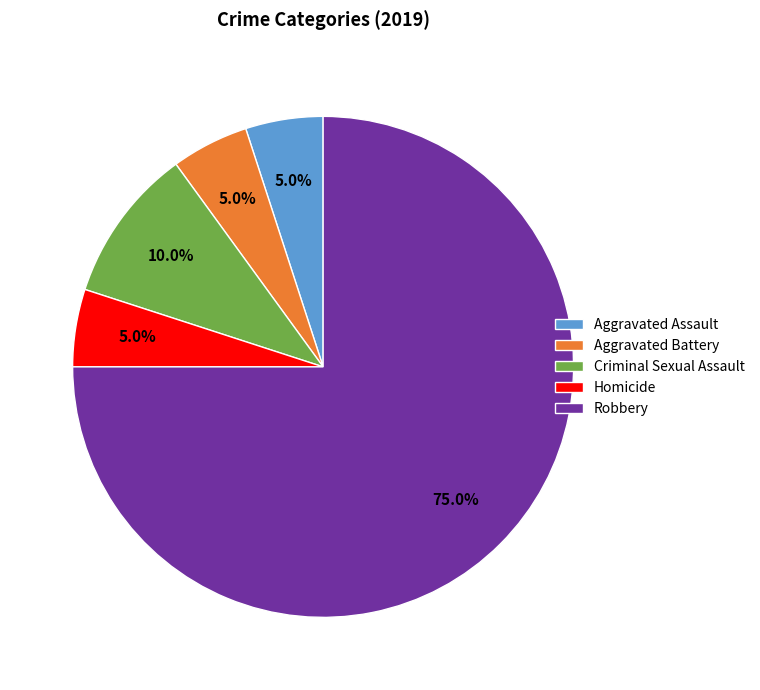

True or false: Aggravated Battery accounts for 1% of the total.

False